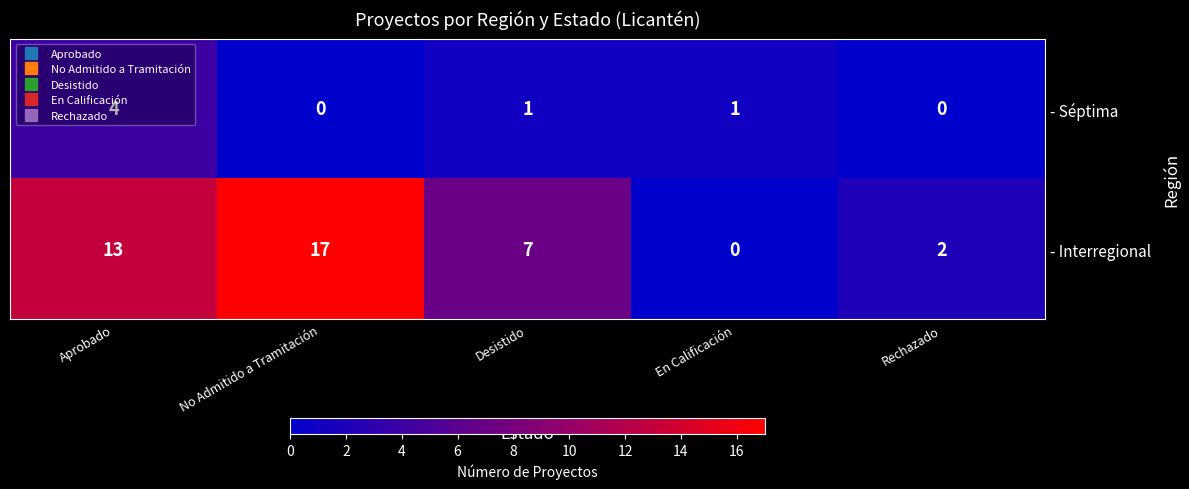

At which category does the chart reach its peak across all series?

No Admitido a Tramitación